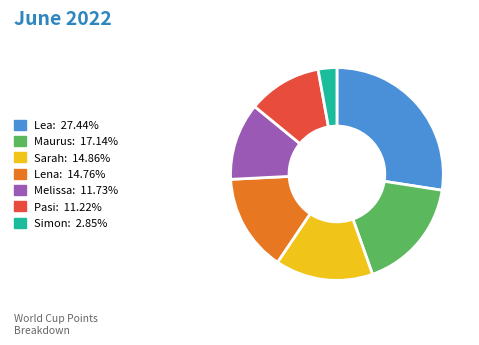

Does Lea account for over 50% of the chart?

No